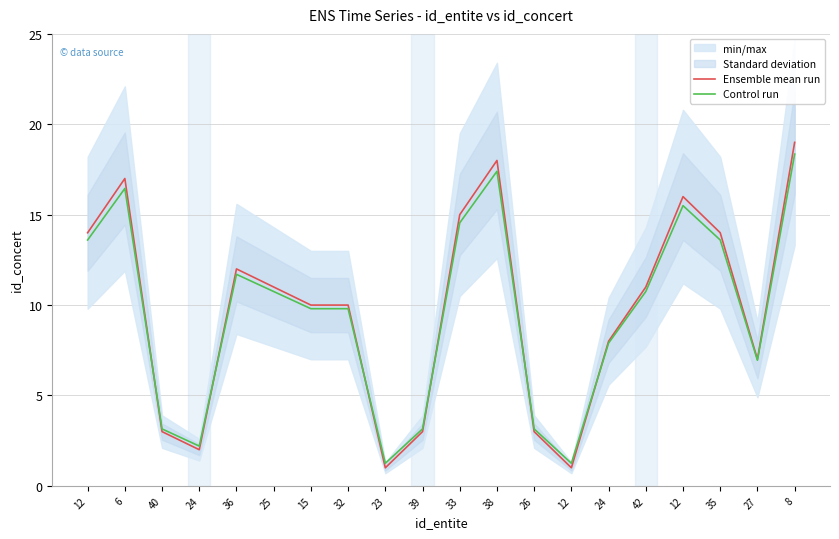

Between 38 and 12, which series saw the biggest shift?

Ensemble mean run